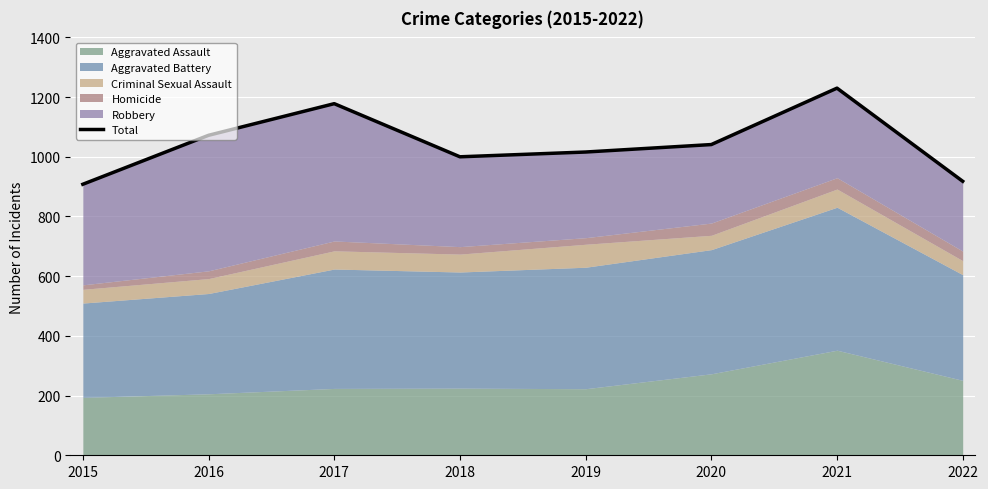

List the labels in order of value, smallest first.

2015, 2022, 2018, 2019, 2020, 2016, 2017, 2021